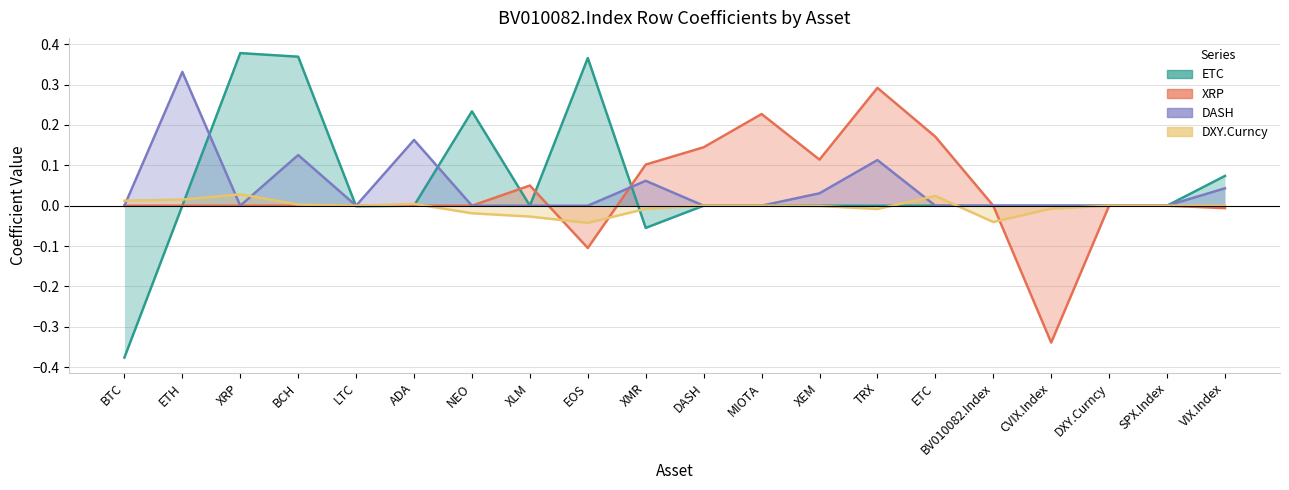

What is the maximum value shown in the chart?

0.4